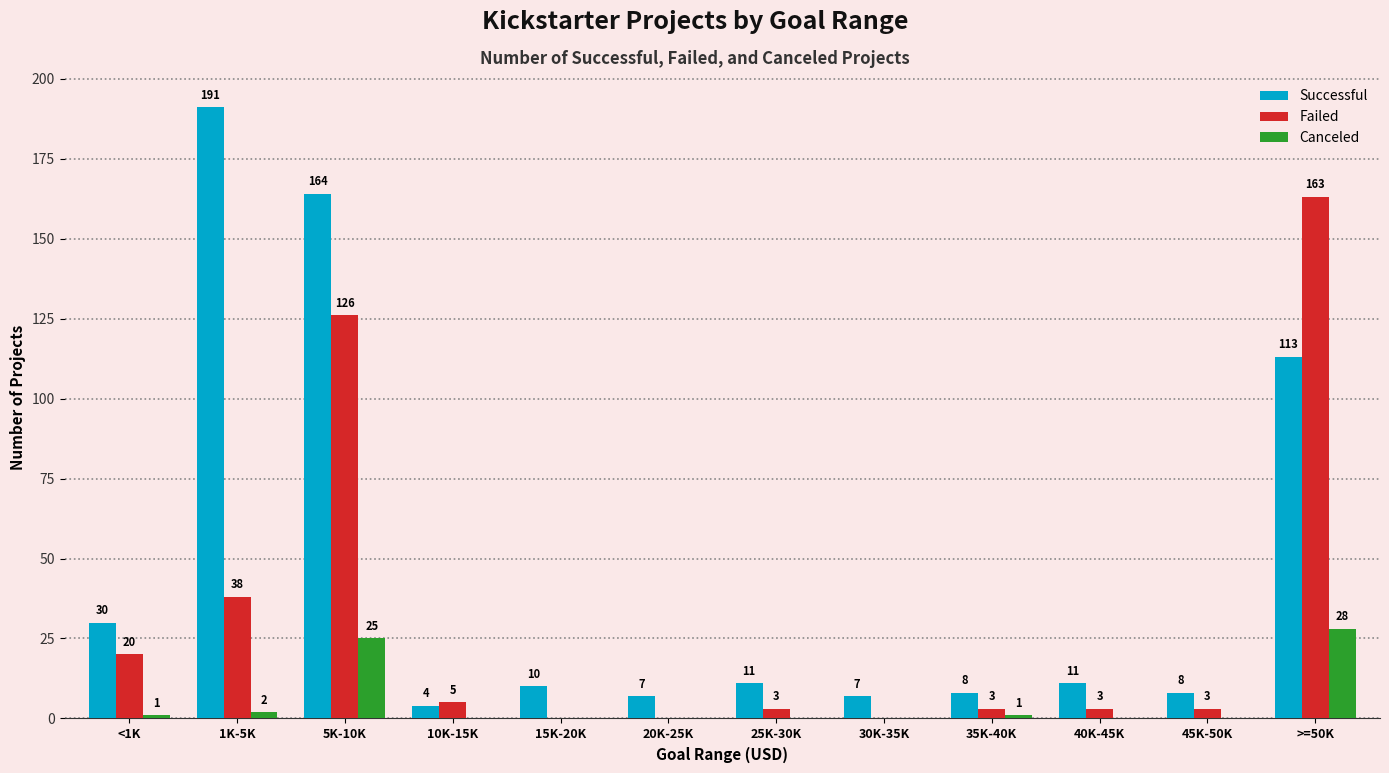

The Canceled series shows 1 at <1K. True or false?

True